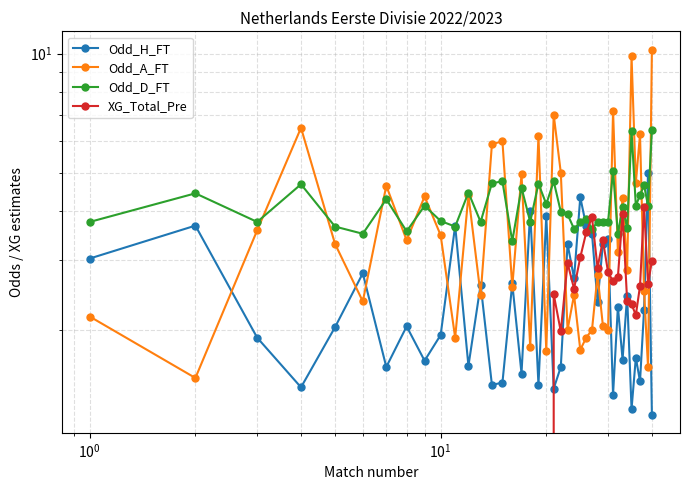

In Odd_D_FT, how many points are lower than both neighbors (excluding endpoints)?

14